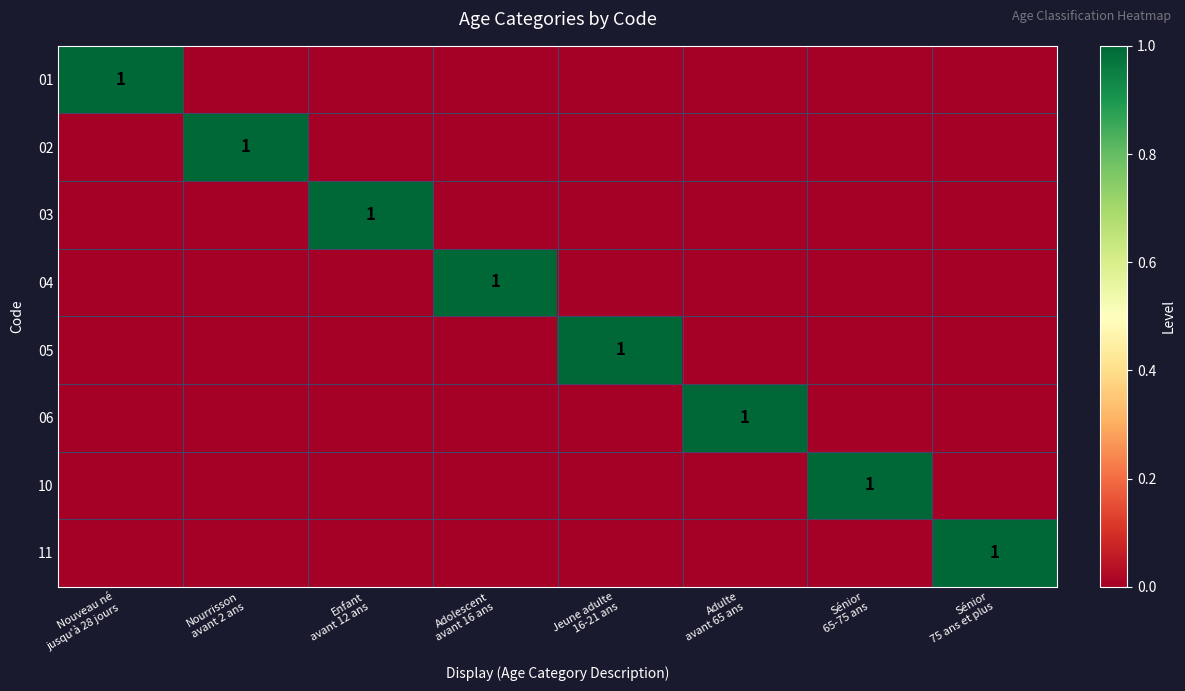

Is the value of 04 at Jeune adulte 16-21 ans greater than the value of 11 at Sénior 75 ans et plus?

No